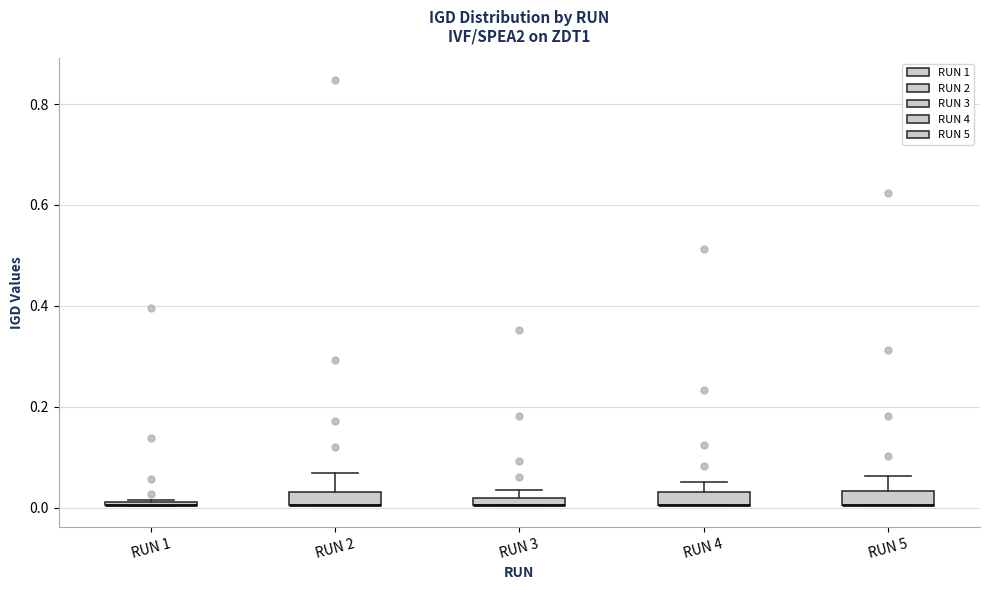

Where is the lower edge of the box for RUN 2 on the y-axis? The values are not printed on the chart, so give them approximately, as read against the axis.

0.00